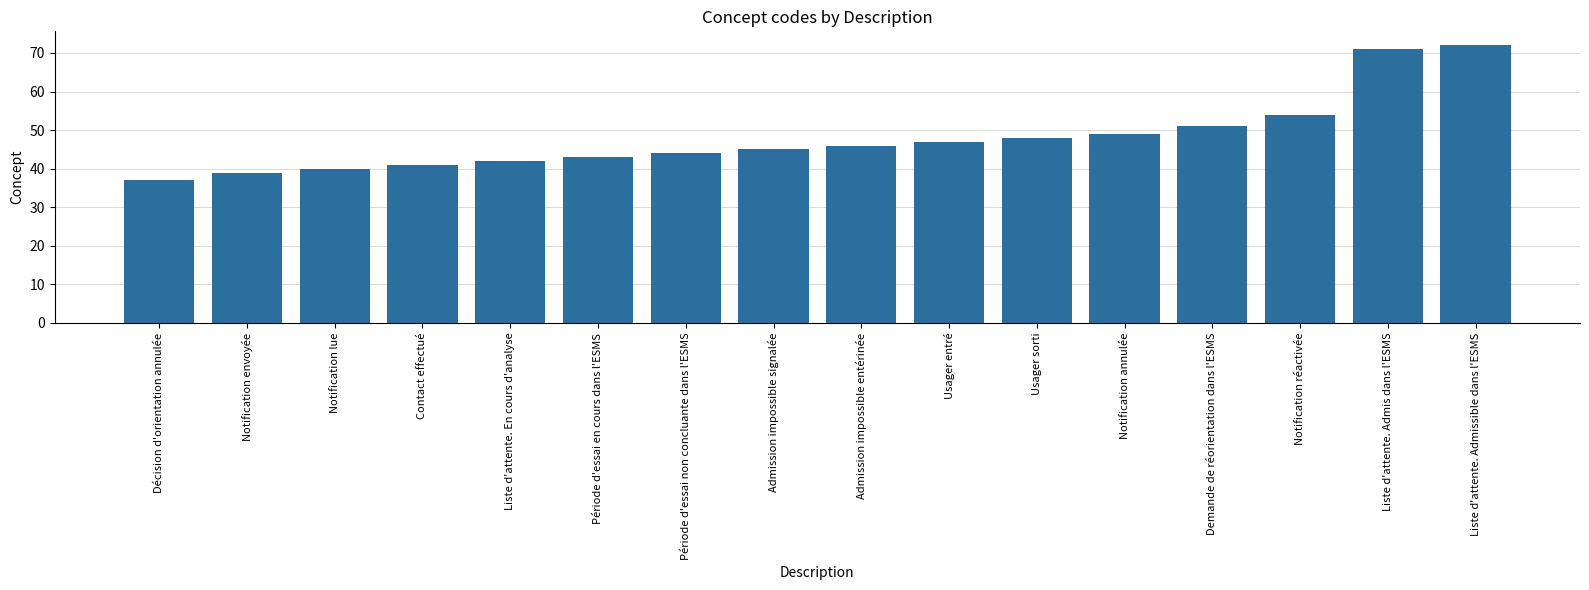

Reading left to right, transcribe all the data shown in this chart.

Décision d'orientation annulée=37	Notification envoyée=39	Notification lue=40	Contact effectué=41	Liste d'attente. En cours d'analyse=42	Période d'essai en cours dans l'ESMS=43	Période d'essai non concluante dans l'ESMS=44	Admission impossible signalée=45	Admission impossible entérinée=46	Usager entré=47	Usager sorti=48	Notification annulée=49	Demande de réorientation dans l'ESMS=51	Notification réactivée=54	Liste d'attente. Admis dans l'ESMS=71	Liste d'attente. Admissible dans l'ESMS=72